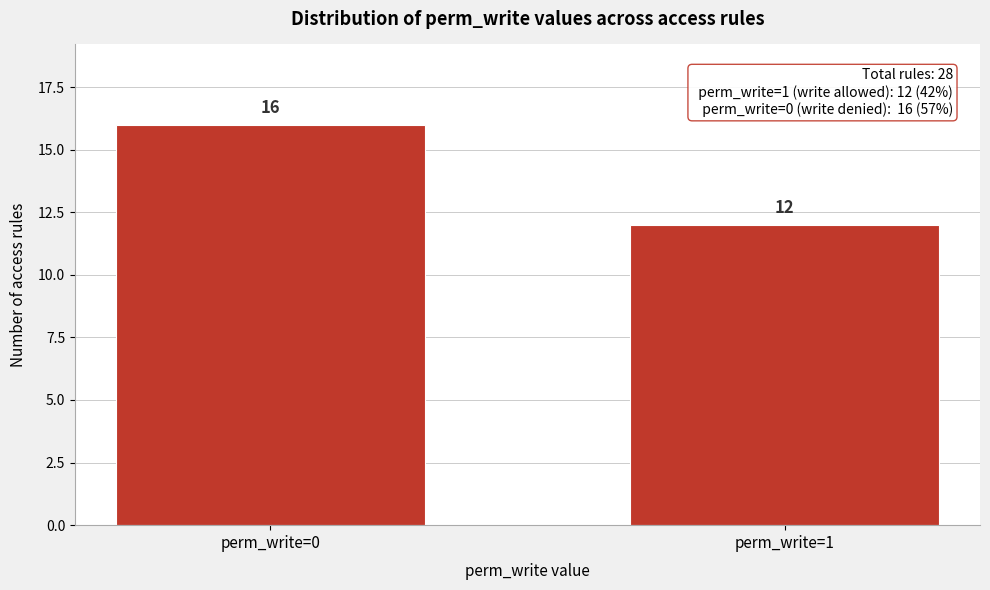

Reading left to right, extract all data points from this chart.

perm_write=0=16	perm_write=1=12